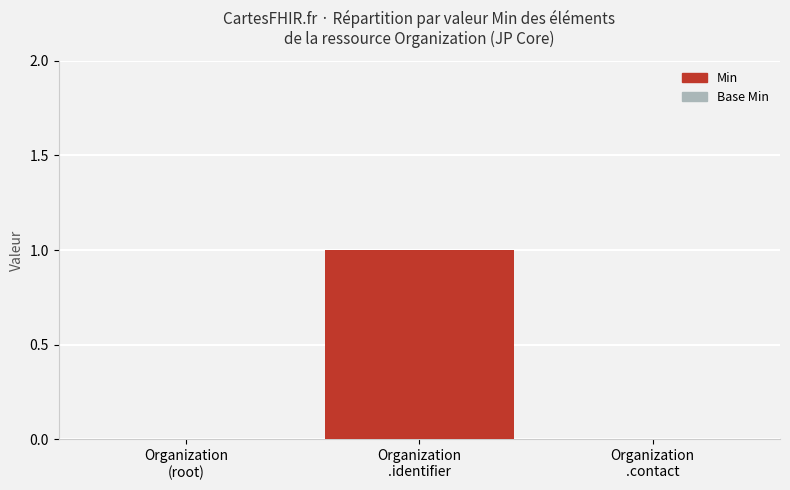

Count the number of categories in the chart.

3